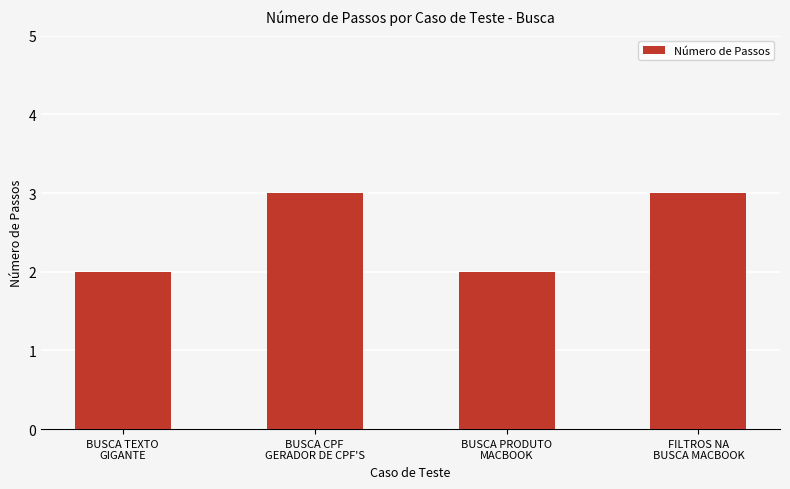

What position from the left is BUSCA CPF
GERADOR DE CPF'S?

2